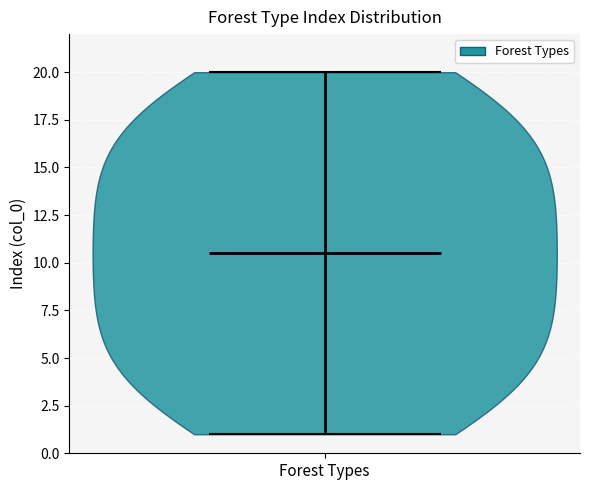

Read this violin plot against the y-axis: where its median line is, and the lowest and highest points the violin reaches. The values are not printed on the chart, so give them approximately, as read against the axis.

median line 10.5, lowest point 1.0, highest point 20.0